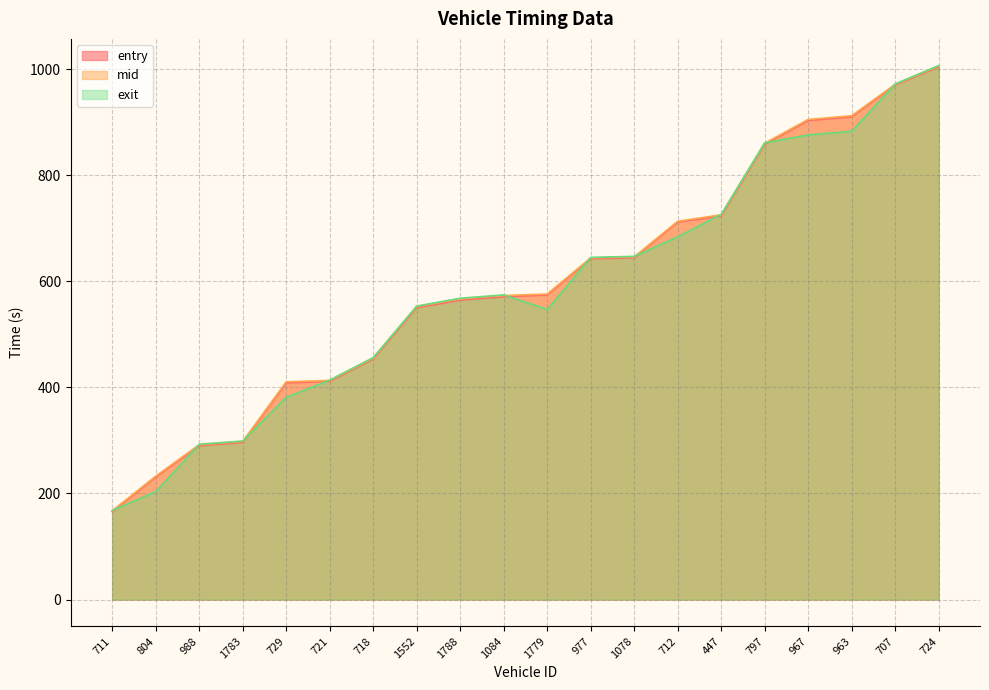

Does the chart have visible grid lines?

Yes